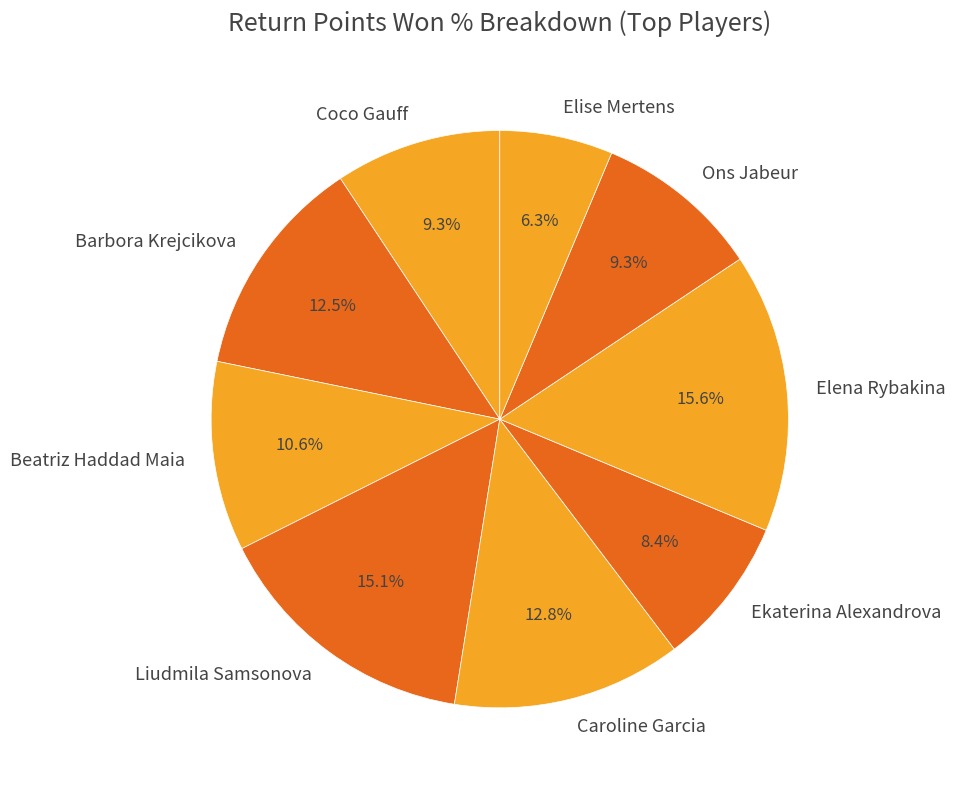

Is it true that Caroline Garcia is 2% of the pie?

False